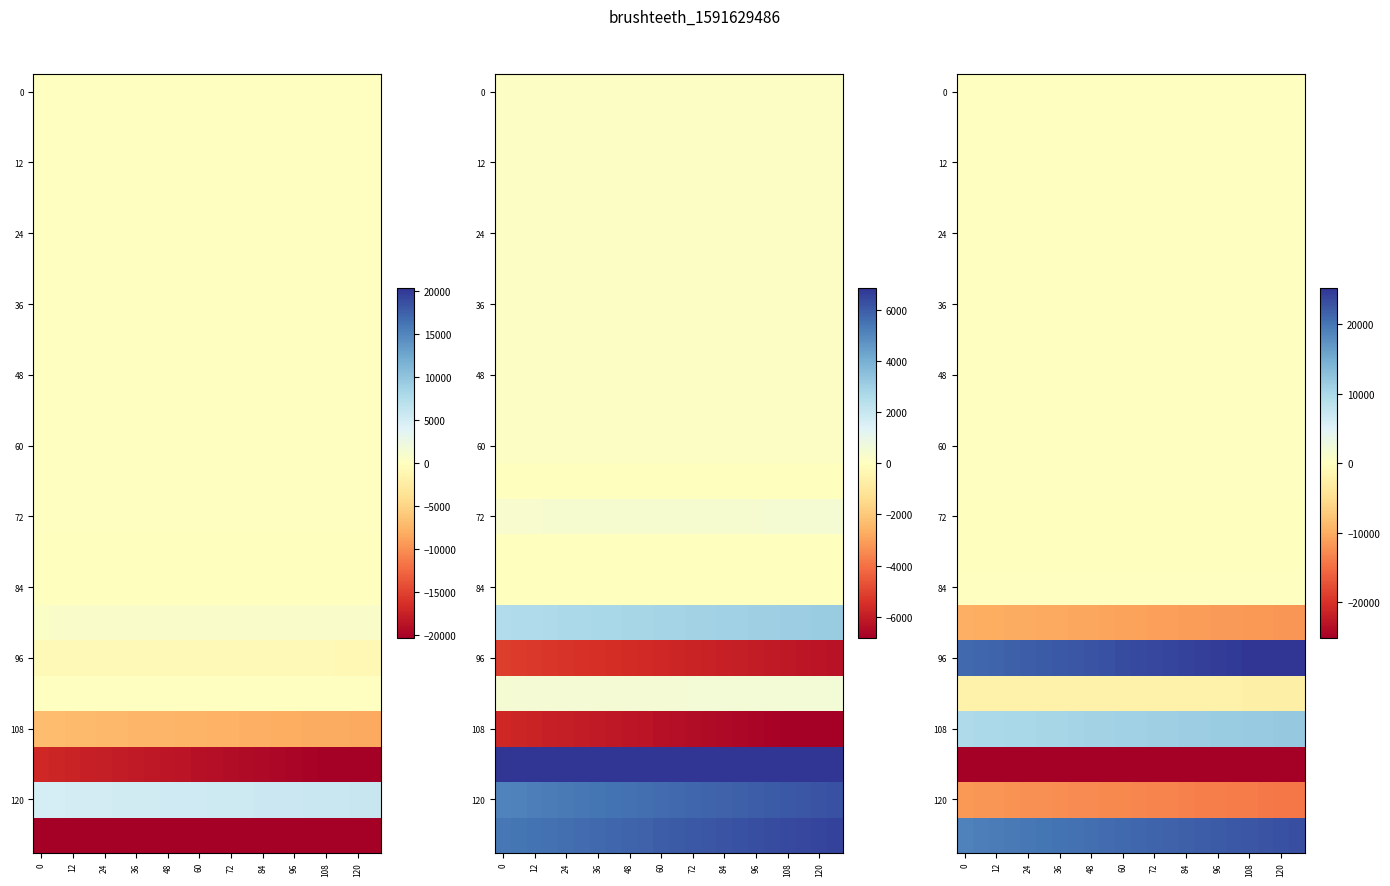

The 72 series shows -136.5 at 120. True or false?

True